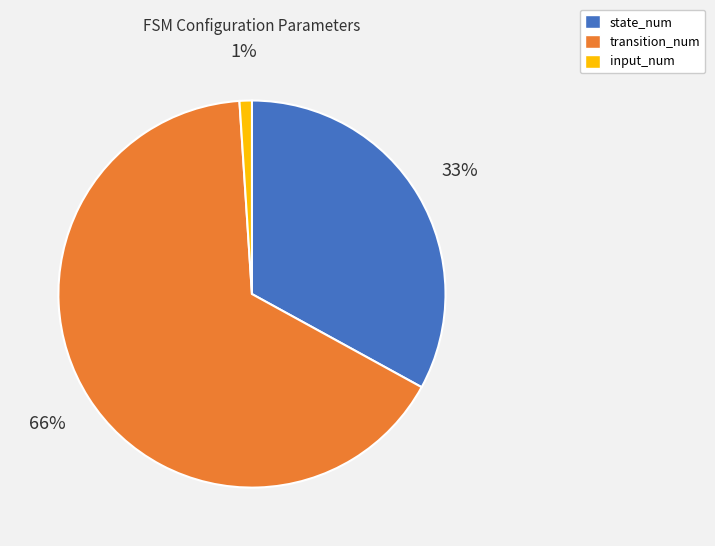

Count the number of slices in the pie.

3